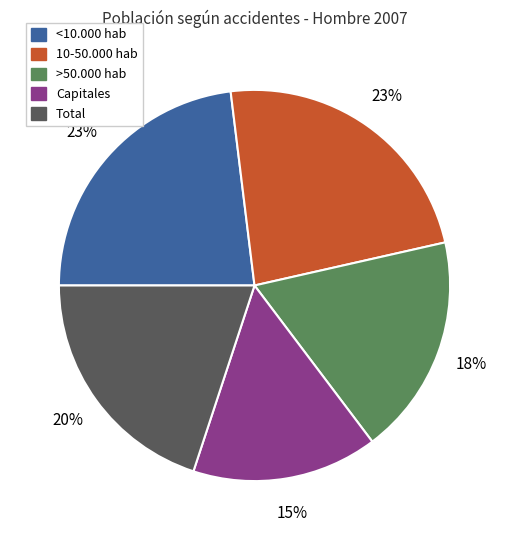

To the nearest percent, what percentage of the pie is Capitales?

15%